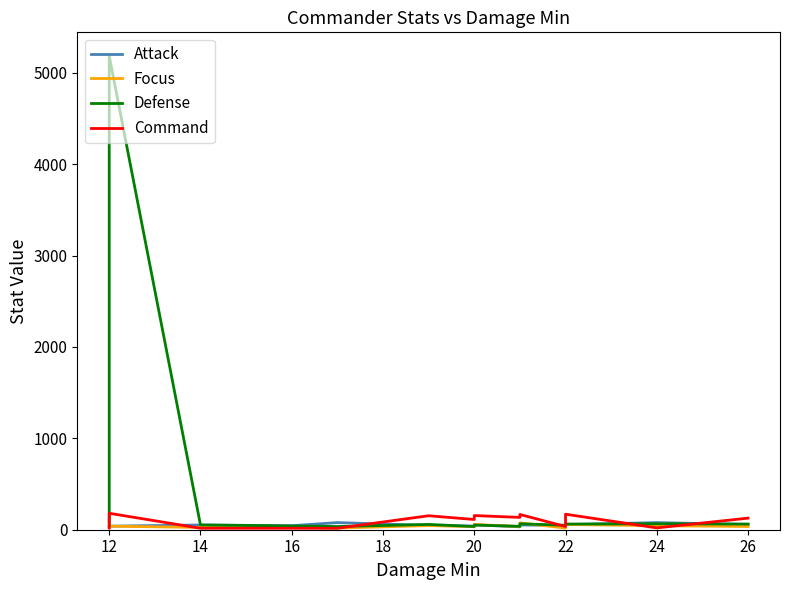

Where is the first local maximum for Attack?

14